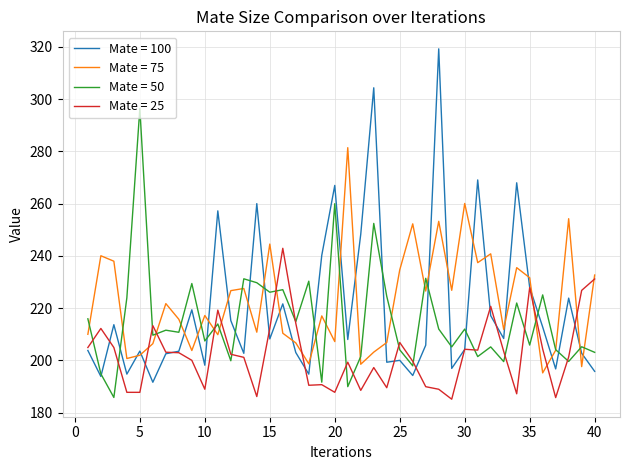

List the series in order of their peak value, highest first.

Mate = 100, Mate = 50, Mate = 75, Mate = 25